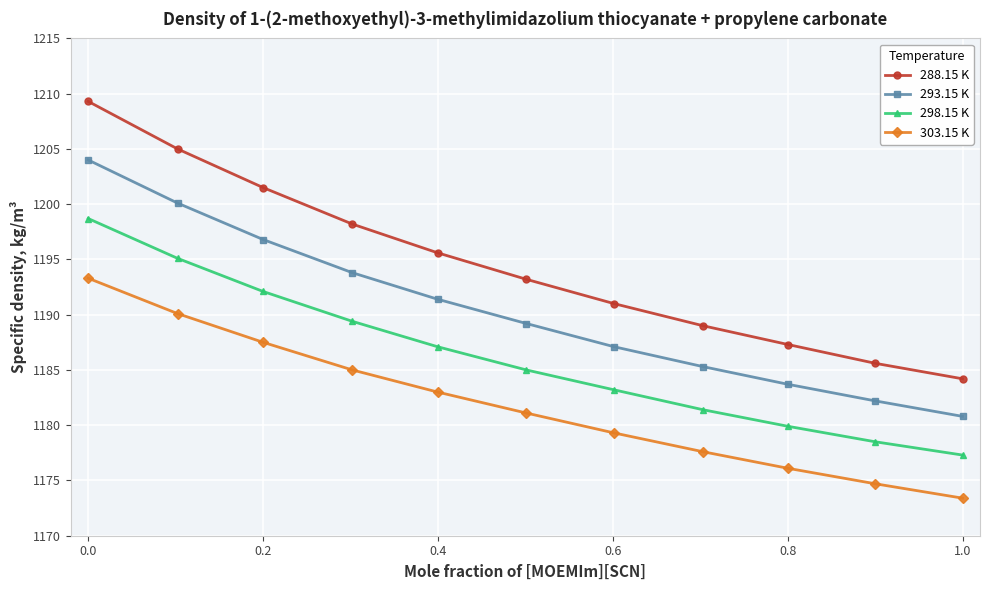

What is the lowest value of the 303.15 K series?

1173.4